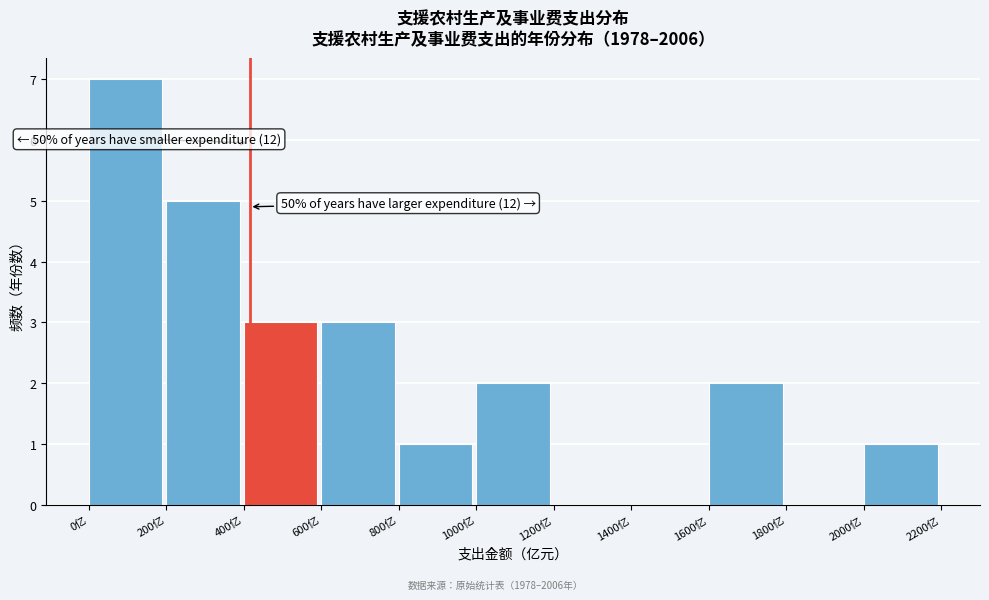

Which range on the x-axis has the tallest bar?

0 to 200